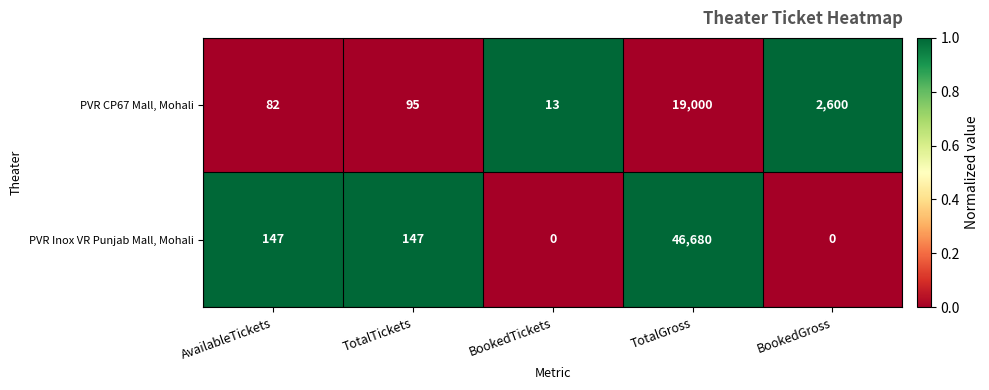

What is the spread (max minus min) of values at TotalTickets?

52